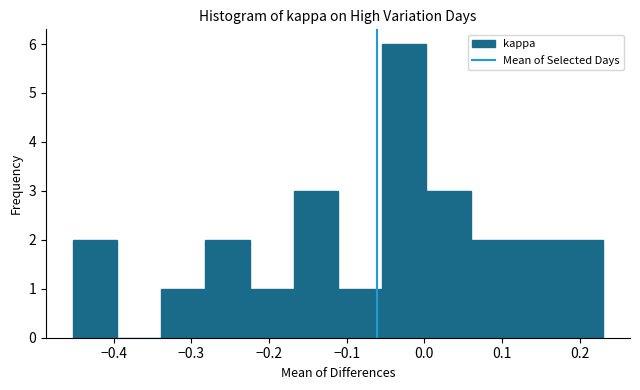

Reading left to right, list every bar in this chart as the range it spans on the x-axis followed by its height. Neither the bar edges nor the heights are printed on the chart, so give them approximately, as read against the axes.

-0.45 to -0.40: 2
-0.40 to -0.34: 0
-0.34 to -0.28: 1
-0.28 to -0.22: 2
-0.22 to -0.17: 1
-0.17 to -0.11: 3
-0.11 to -0.05: 1
-0.05 to 0.00: 6
0.00 to 0.06: 3
0.06 to 0.12: 2
0.12 to 0.17: 2
0.17 to 0.23: 2